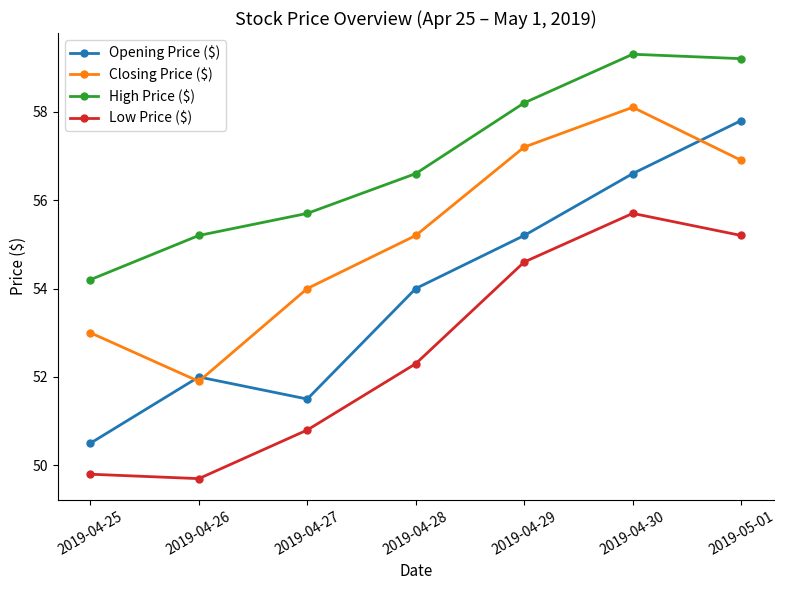

List the series in order of their overall mean, lowest first.

Low Price ($), Opening Price ($), Closing Price ($), High Price ($)